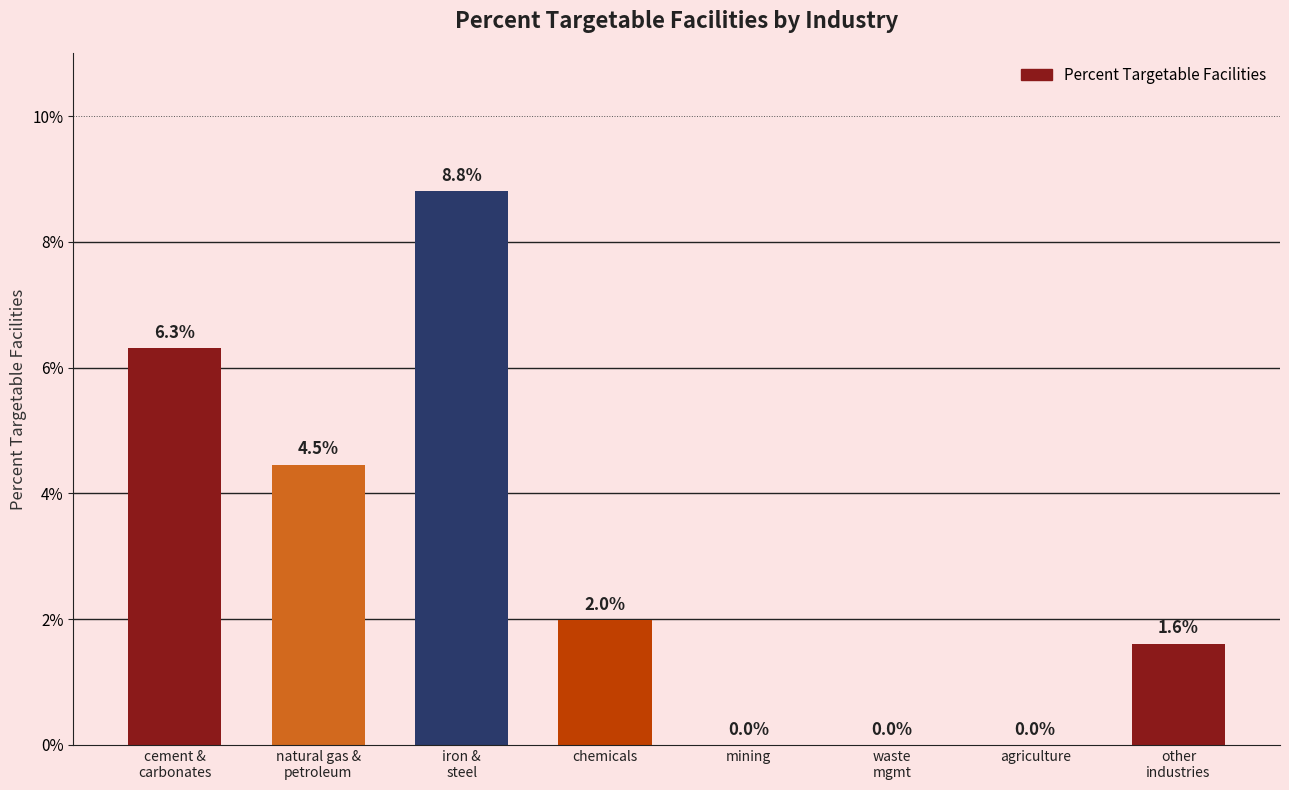

List the labels in order of value, largest first.

iron &
steel, cement &
carbonates, natural gas &
petroleum, chemicals, other
industries, mining, waste
mgmt, agriculture